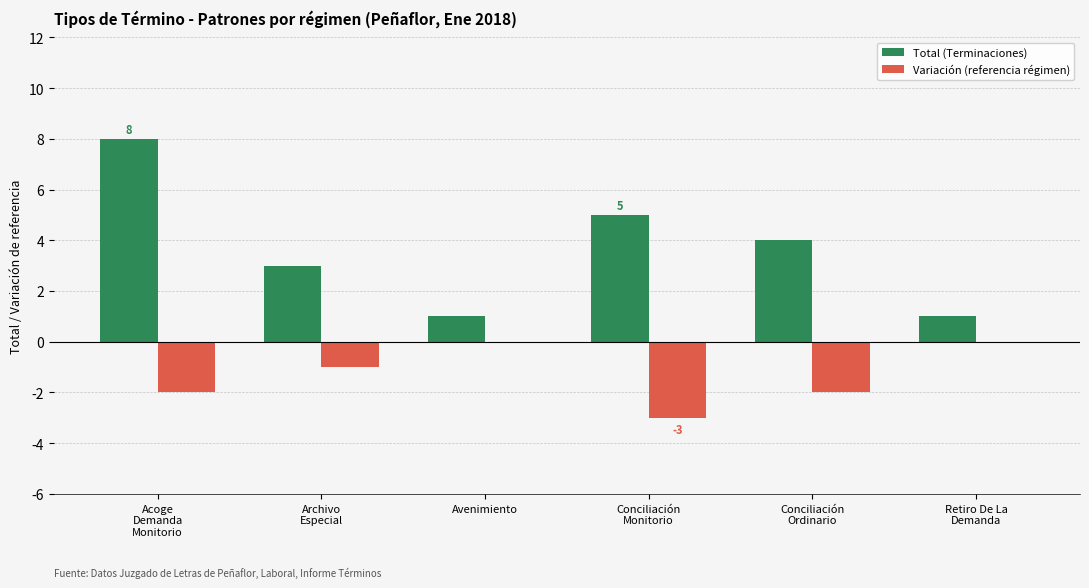

Which category has the highest value in the Total (Terminaciones) series?

Acoge
Demanda
Monitorio